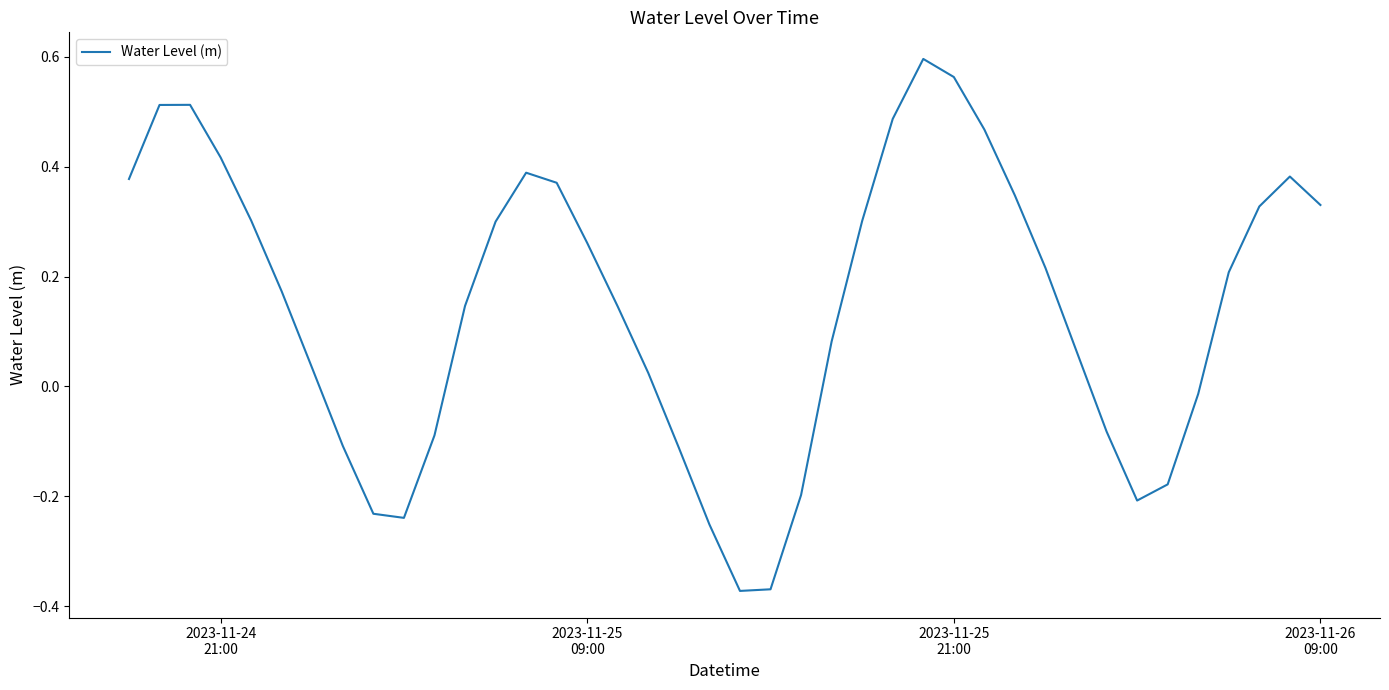

What is the difference between the maximum and minimum values?

1.0